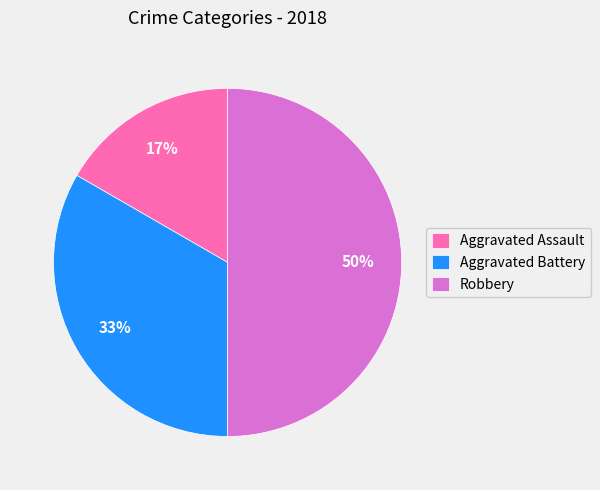

To the nearest percent, what is the combined percentage of Aggravated Assault and Robbery?

67%